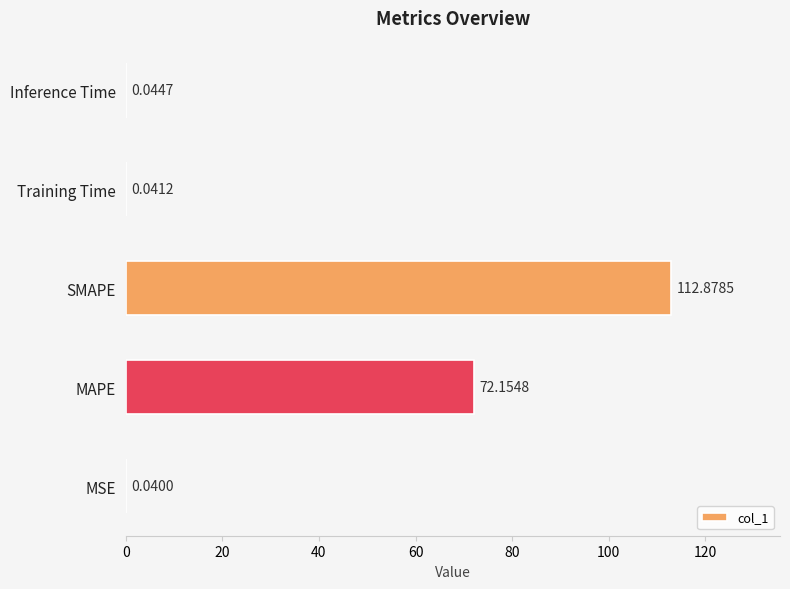

Which category has the highest value across all series?

SMAPE